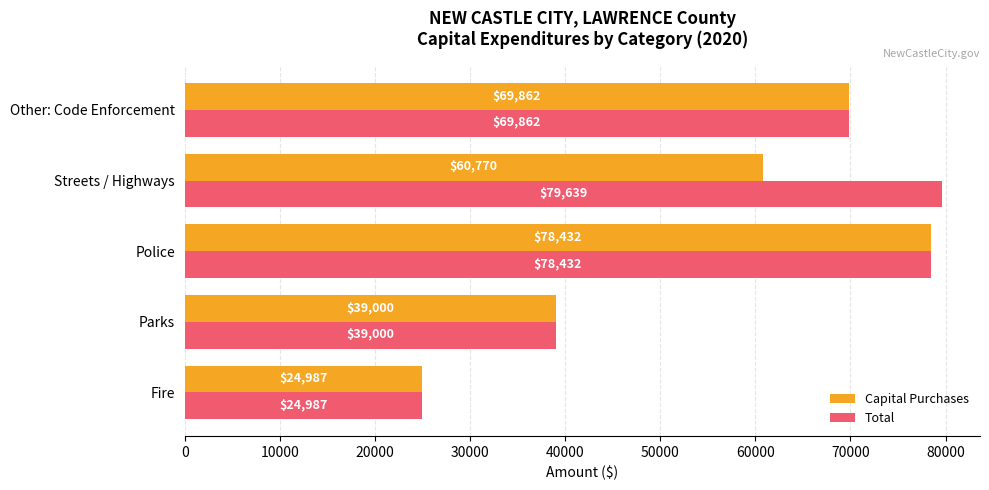

Count the Capital Purchases values in the range 39000 to 69862.

3